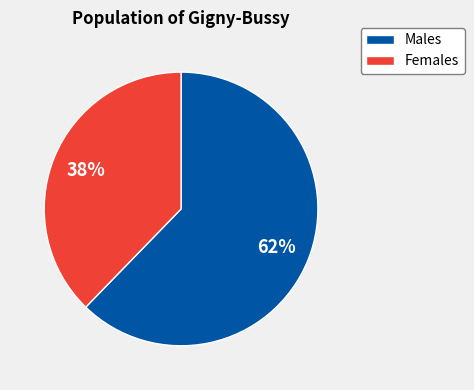

Does any single category account for the majority?

Yes